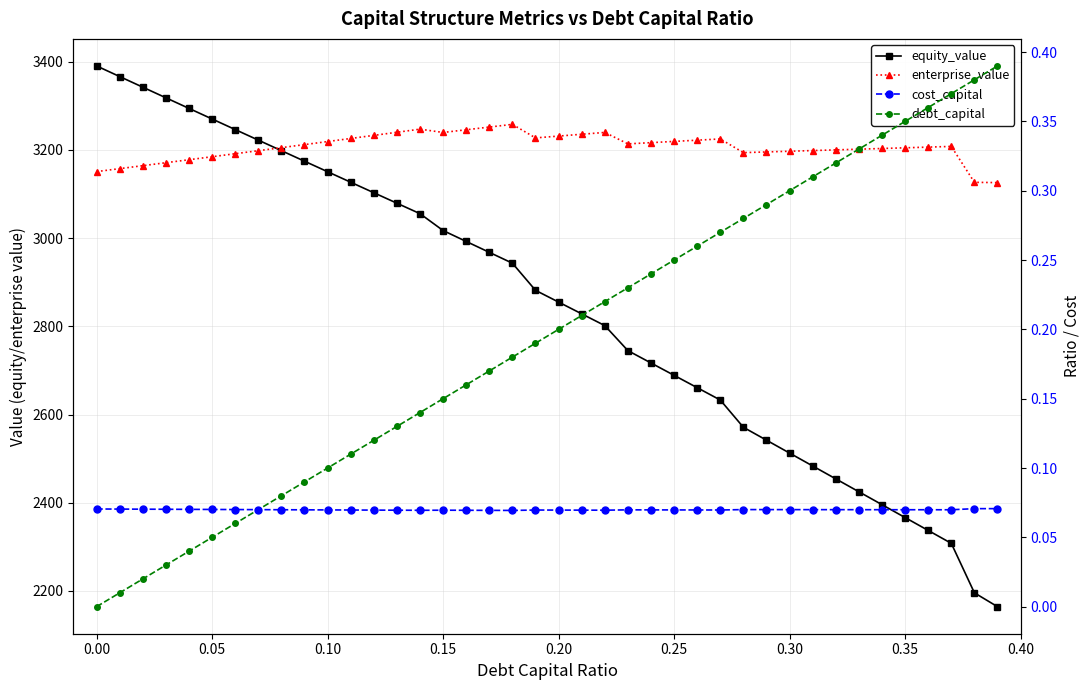

Which series has the widest spread of values?

equity_value